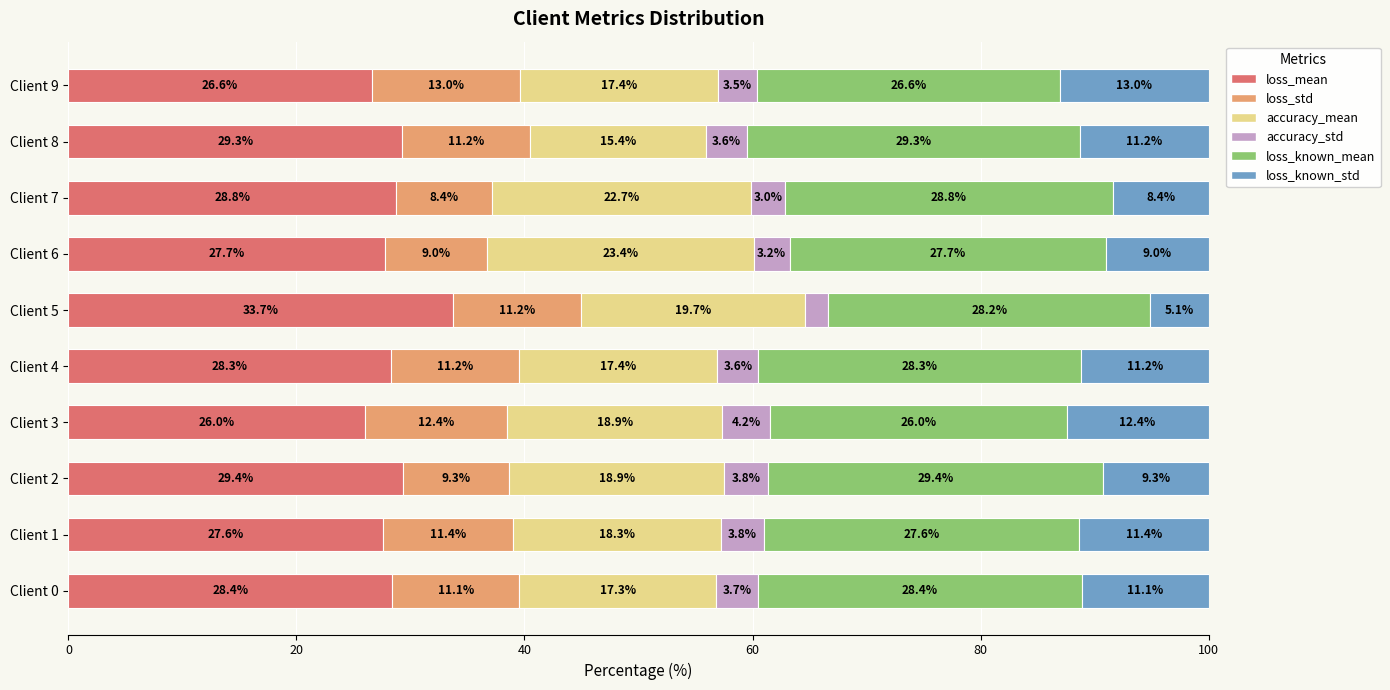

What is the total value across all series at Client 5?

100.0